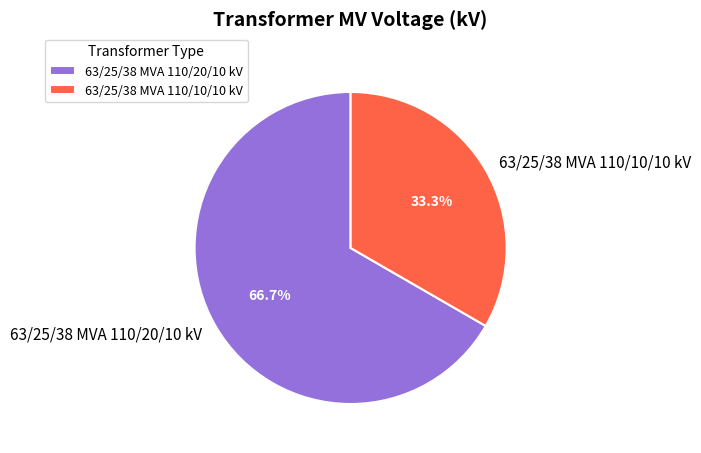

Which has a higher value, 63/25/38 MVA 110/20/10 kV or 63/25/38 MVA 110/10/10 kV?

63/25/38 MVA 110/20/10 kV